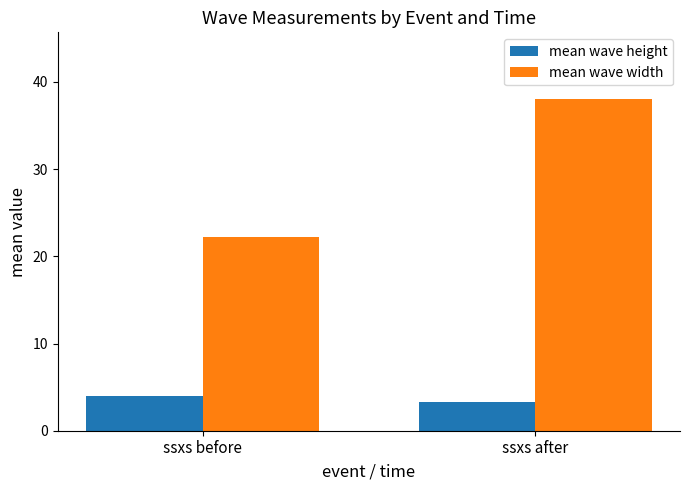

The value of mean wave width at ssxs before is 38.6. True or false?

False